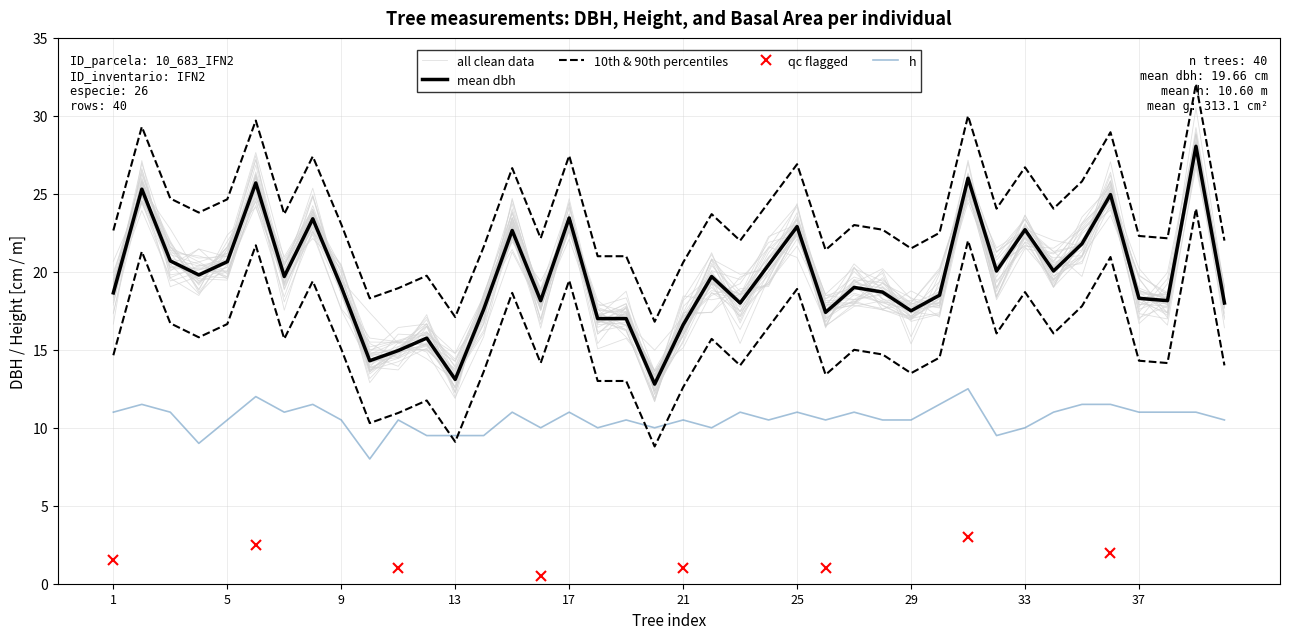

True or false: h has a value of 11.5 at 36.

True